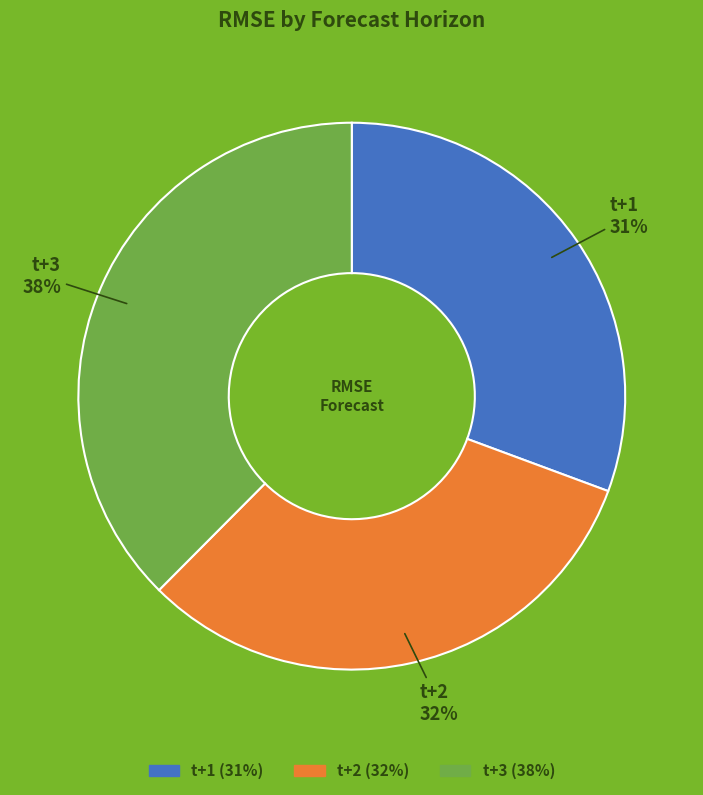

Which has a higher value, t+1 or t+3?

t+3